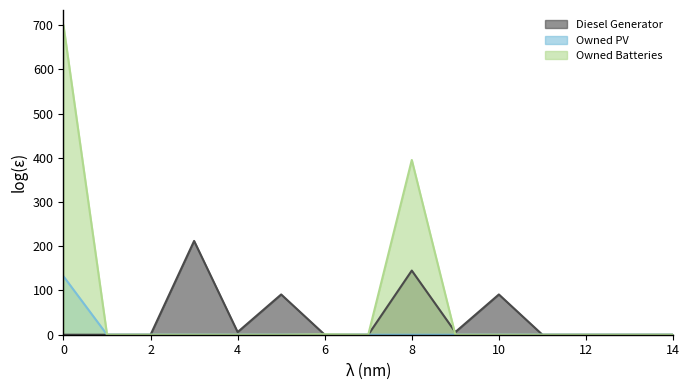

Between 11 and 5, which is larger?

5